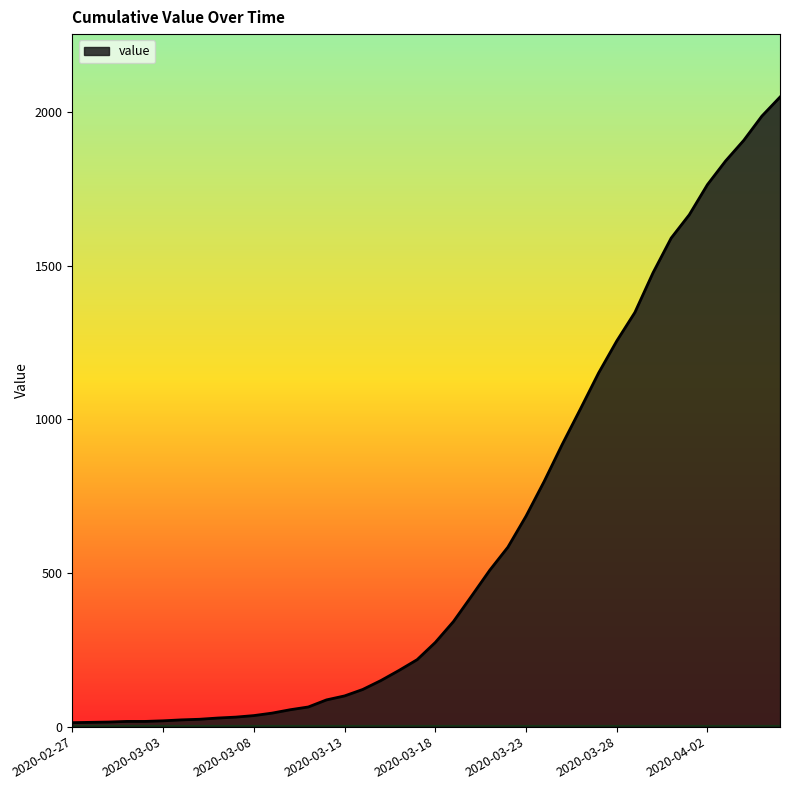

What is the maximum value shown in the chart?

2049